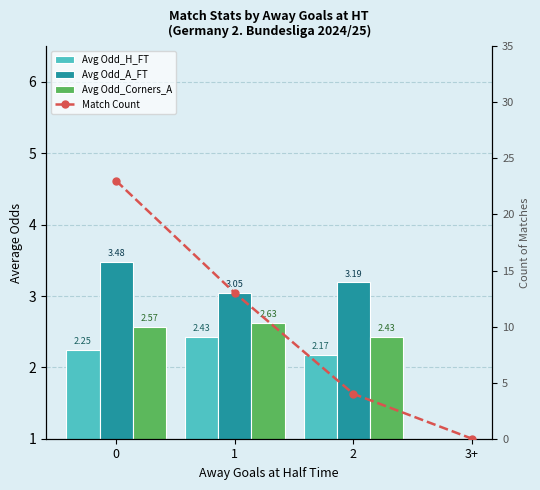

Which series has the largest total across all categories?

Match Count